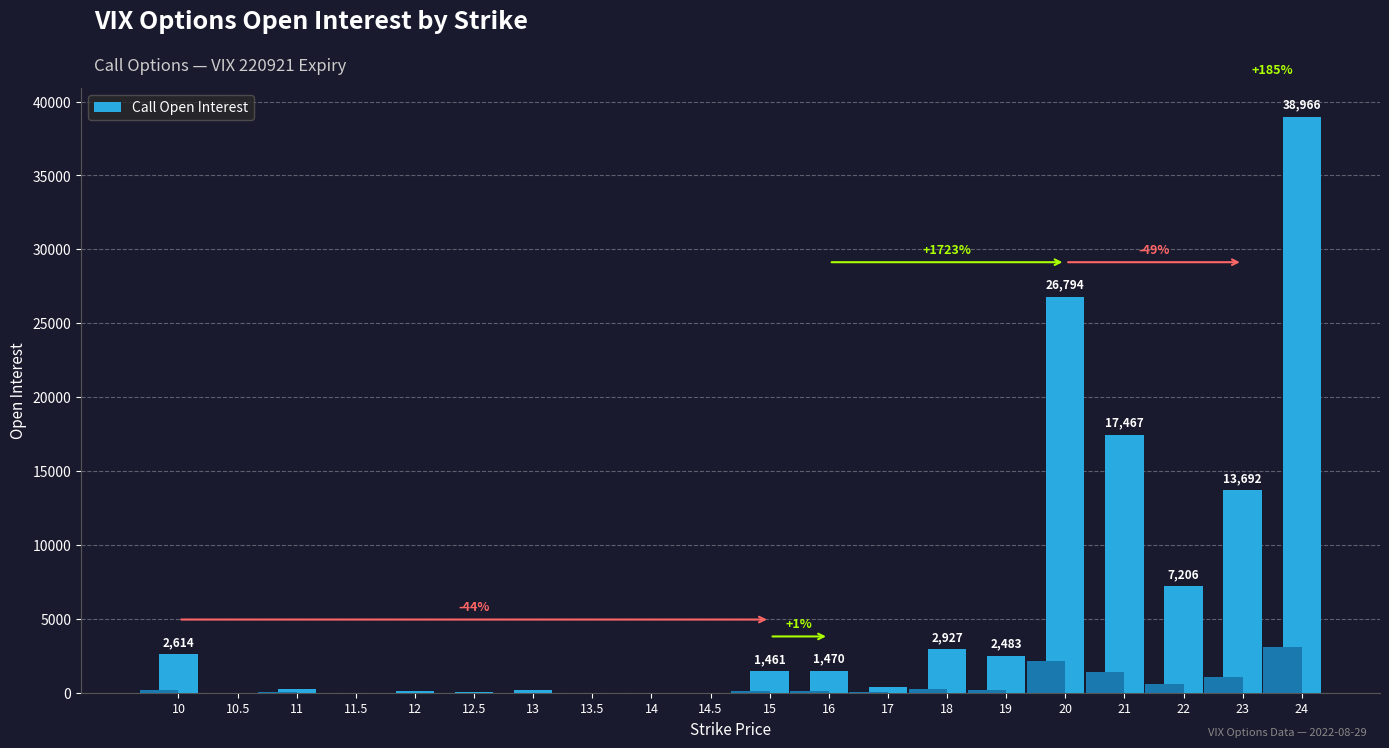

Reading left to right, list all the values displayed in this chart.

10=2614	10.5=2	11=249	11.5=0	12=108	12.5=18	13=170	13.5=1	14=4	14.5=0	15=1461	16=1470	17=419	18=2927	19=2483	20=26794	21=17467	22=7206	23=13692	24=38966